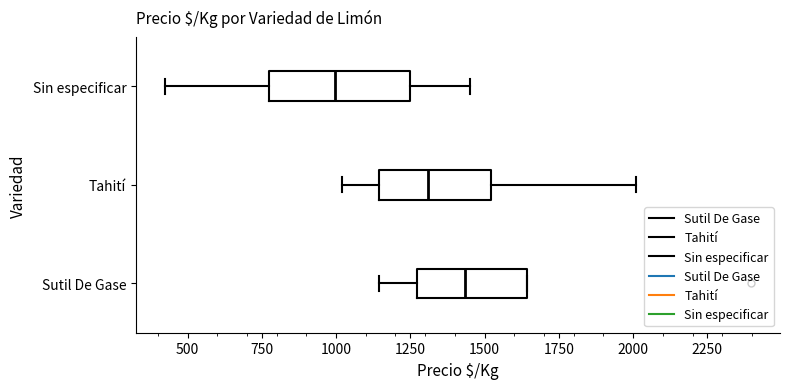

Reading bottom to top, read every box against the x-axis: the position of its median line, the range the box covers, and the ends of its whiskers. The values are not printed on the chart, so give them approximately, as read against the axis.

Sutil De Gase: median 1450, box 1250 to 1650, whiskers 1150 to 1650
Tahití: median 1300, box 1150 to 1500, whiskers 1000 to 2000
Sin especificar: median 1000, box 750 to 1250, whiskers 450 to 1450